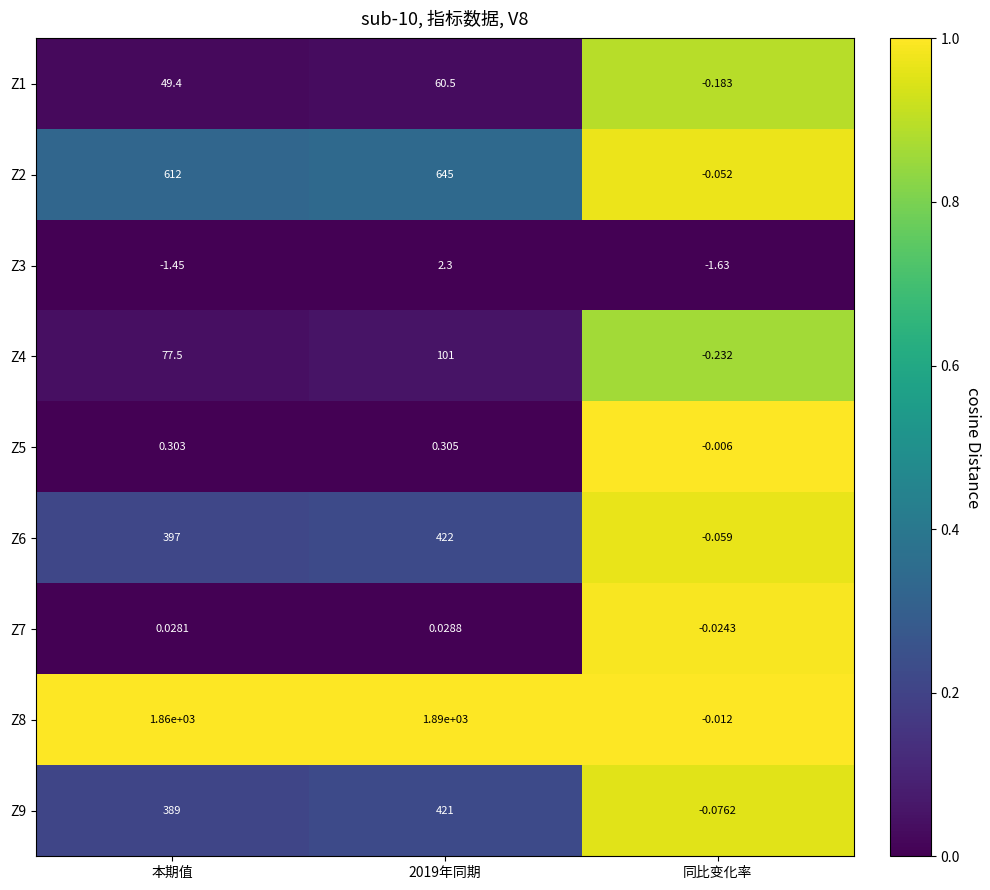

At how many categories does at least one series exceed 0?

2